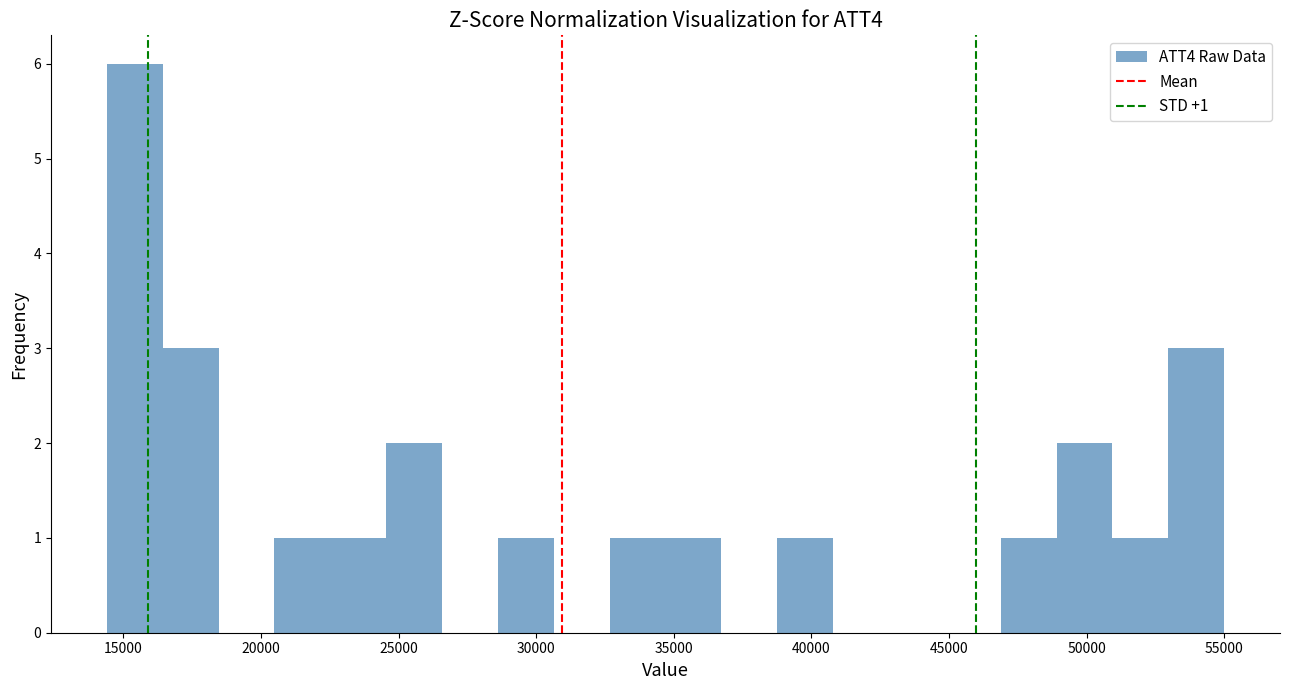

Which range on the x-axis has the tallest bar?

14500 to 16500